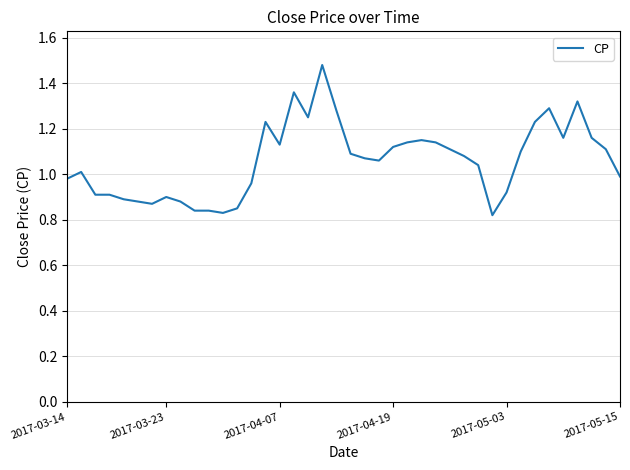

What is the difference between the maximum and minimum values?

0.7